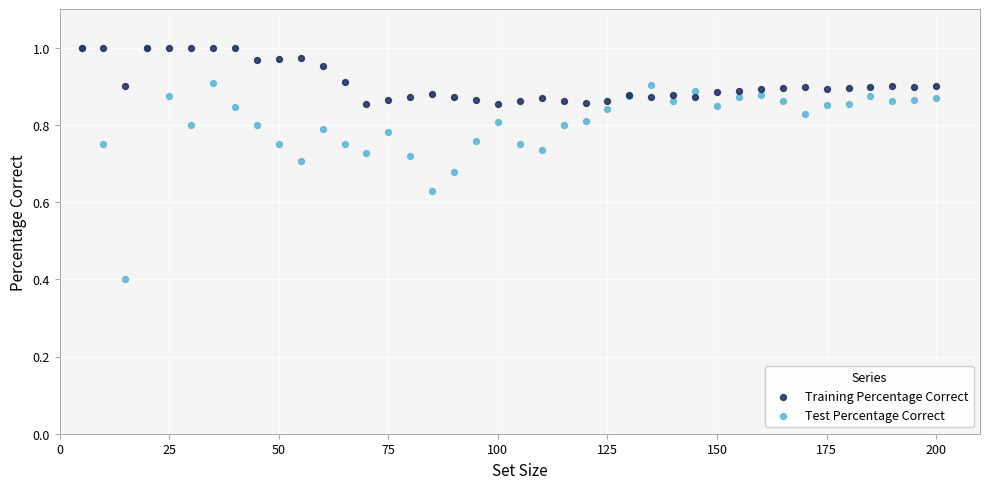

Which series reaches the minimum Y coordinate?

Test Percentage Correct